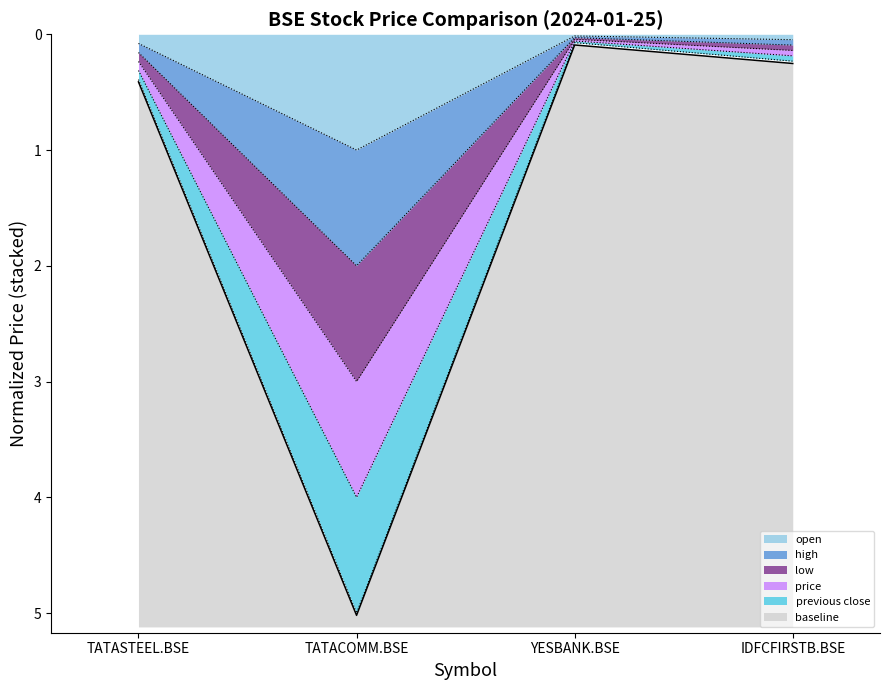

Rank the series at TATACOMM.BSE from lowest to highest value.

open, high, previous close, low, price